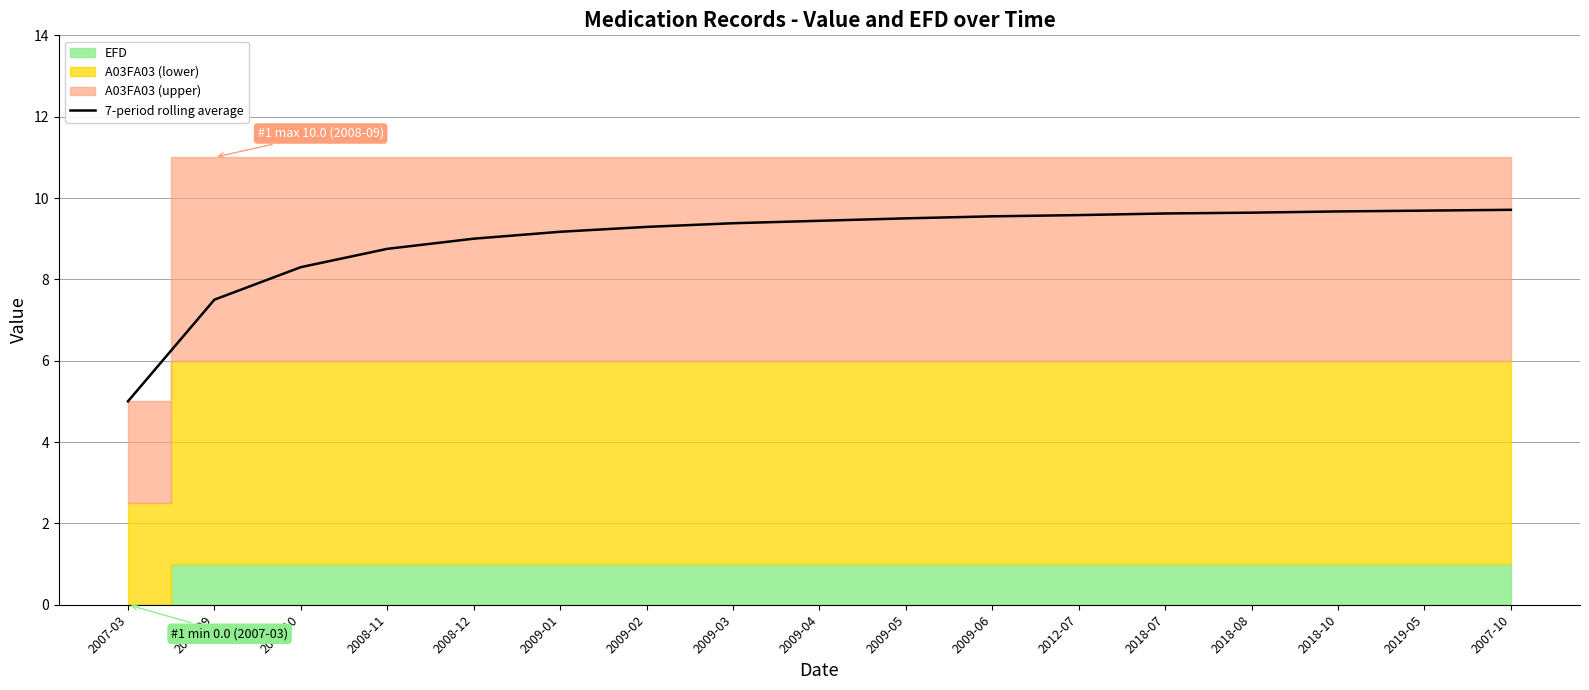

Count the number of values greater than 9.

12